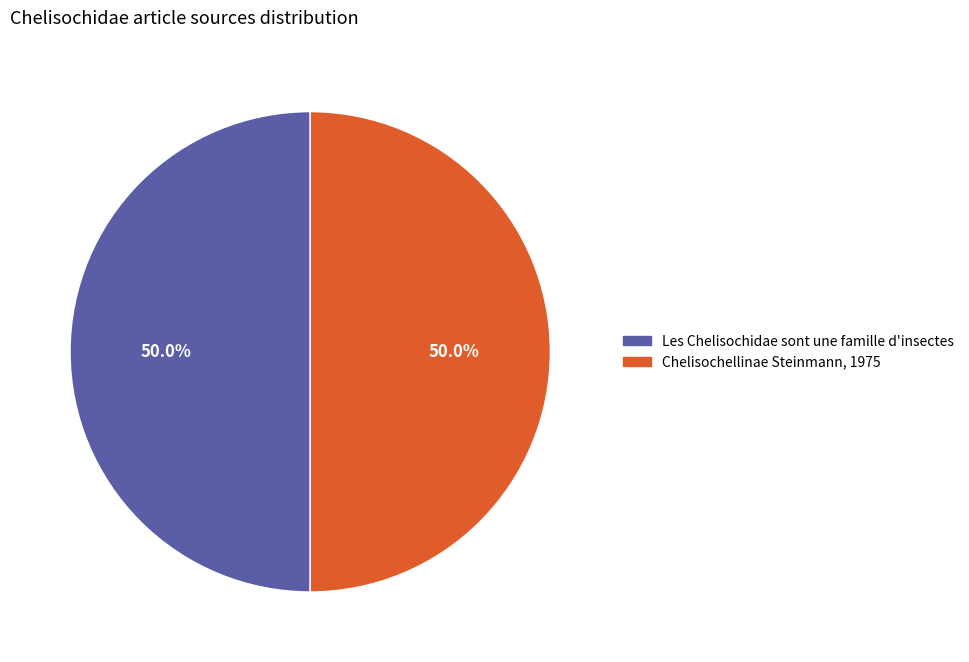

How many segments does this pie chart have?

2